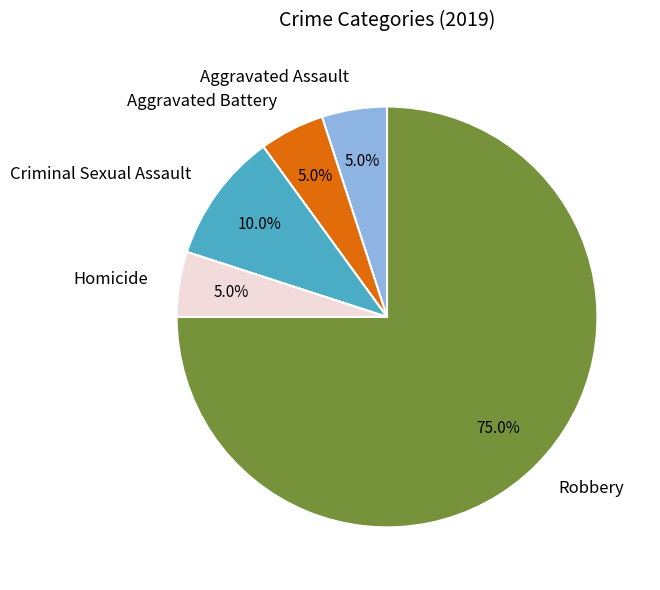

Is there any slice that represents more than half of the pie?

Yes